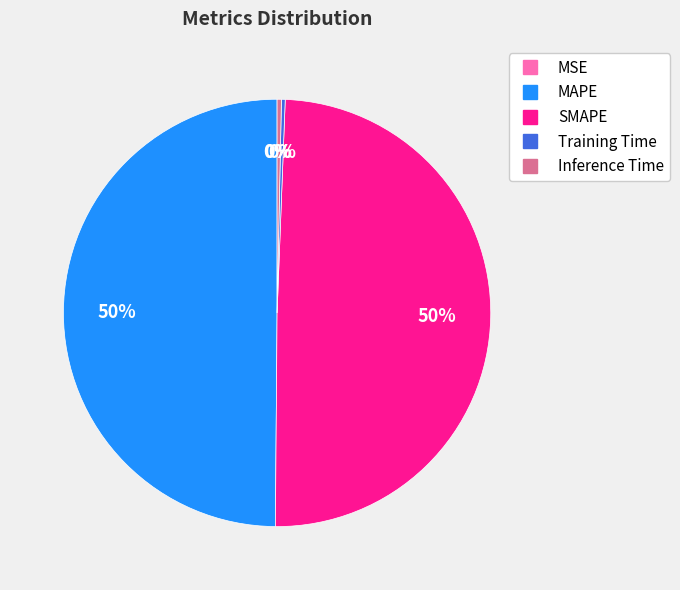

The MAPE slice represents 64% of the pie. True or false?

False